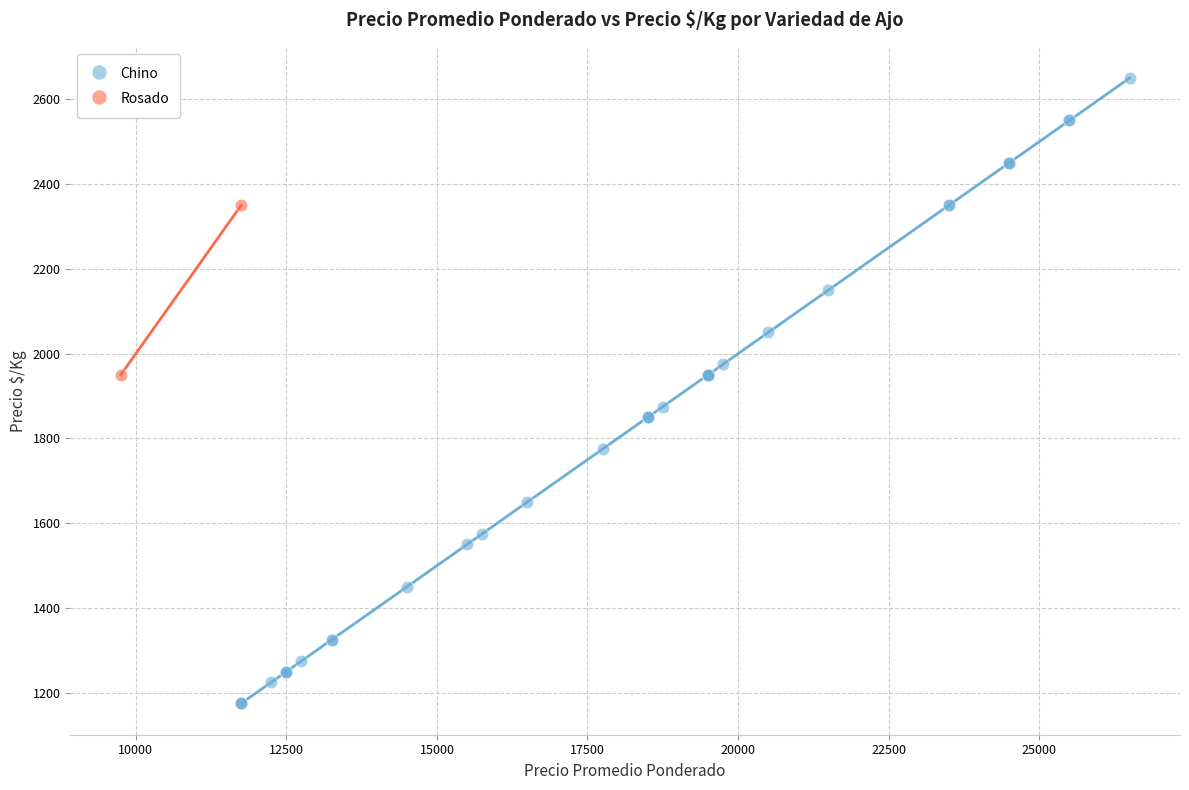

What are all the series names shown in the legend?

Chino, Rosado